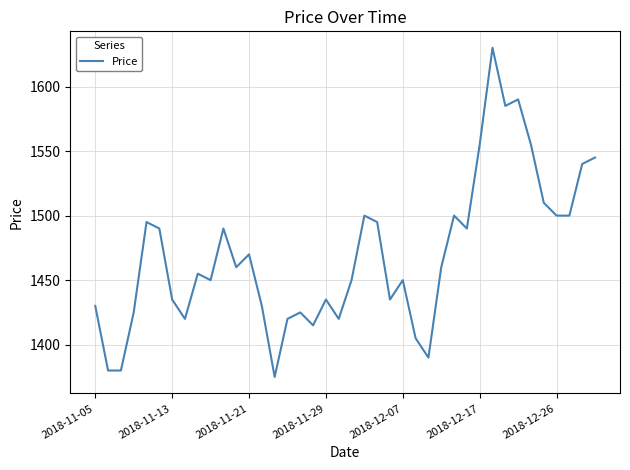

How many interior local peaks (higher than both neighbors) does the data have?

11